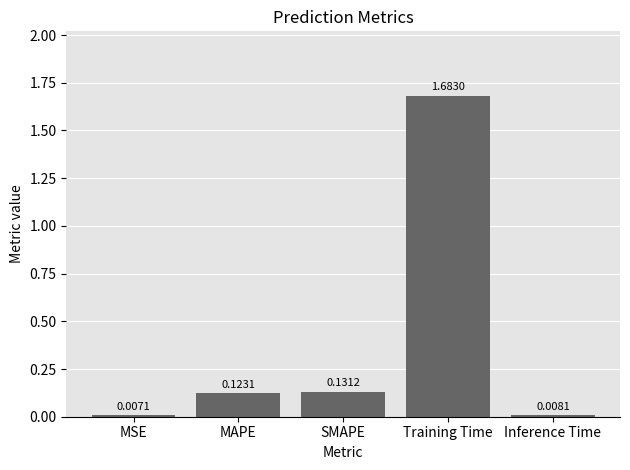

What is the label of the 3rd bar from the right?

SMAPE